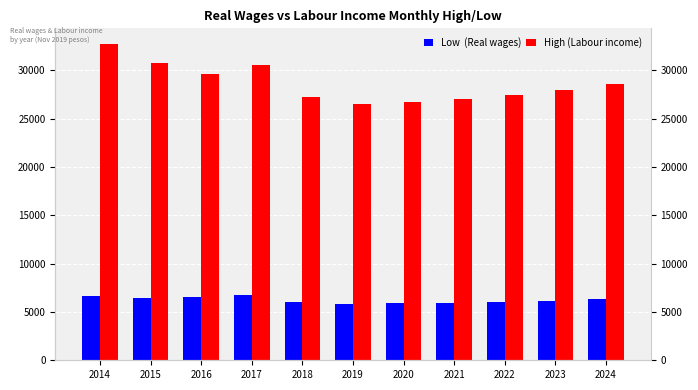

At how many categories does at least one series exceed 28349?

5